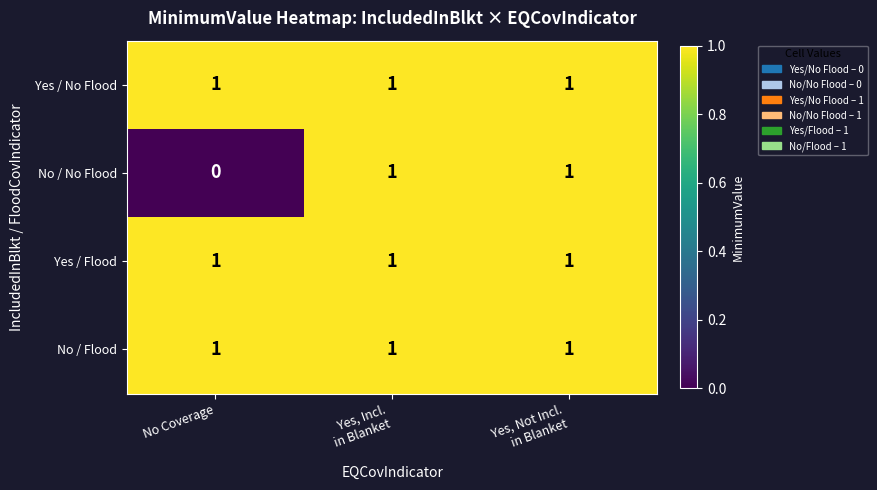

At how many categories does at least one series exceed 0?

3